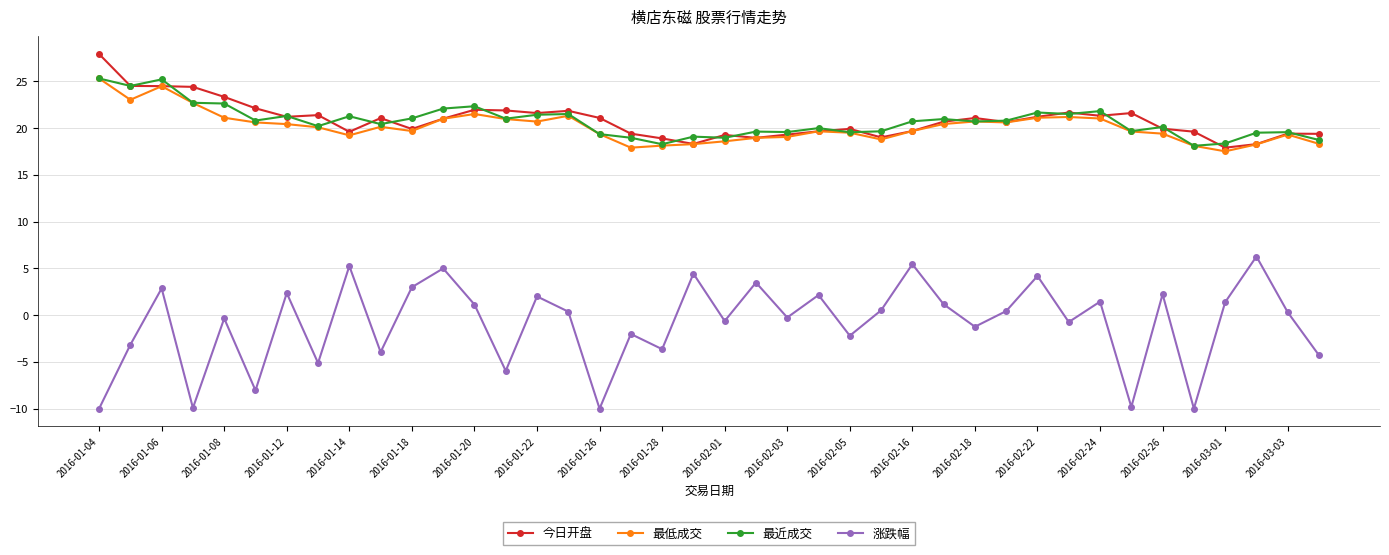

How many lines are shown in the chart?

4